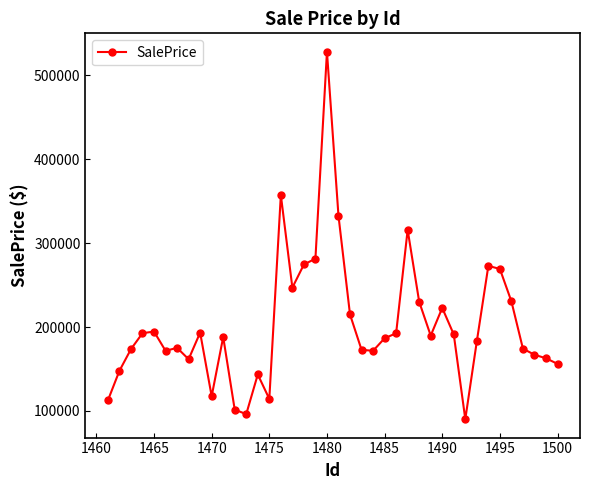

What is the average value?

202462.1